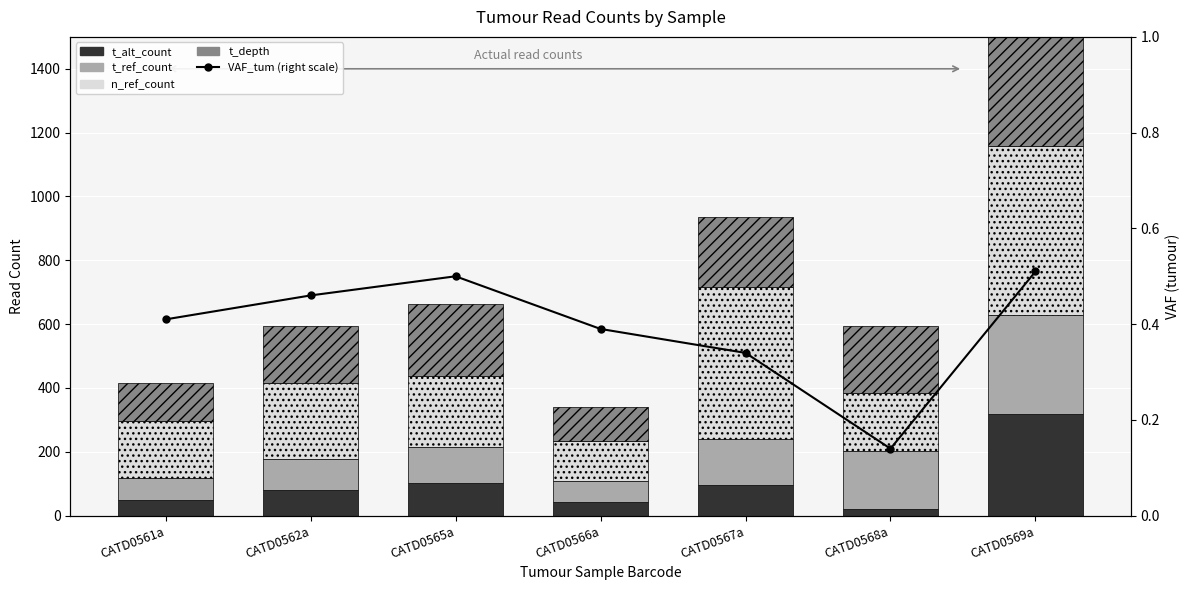

What is the sum of the t_alt_count values at CATD0561a and CATD0568a?

70.0